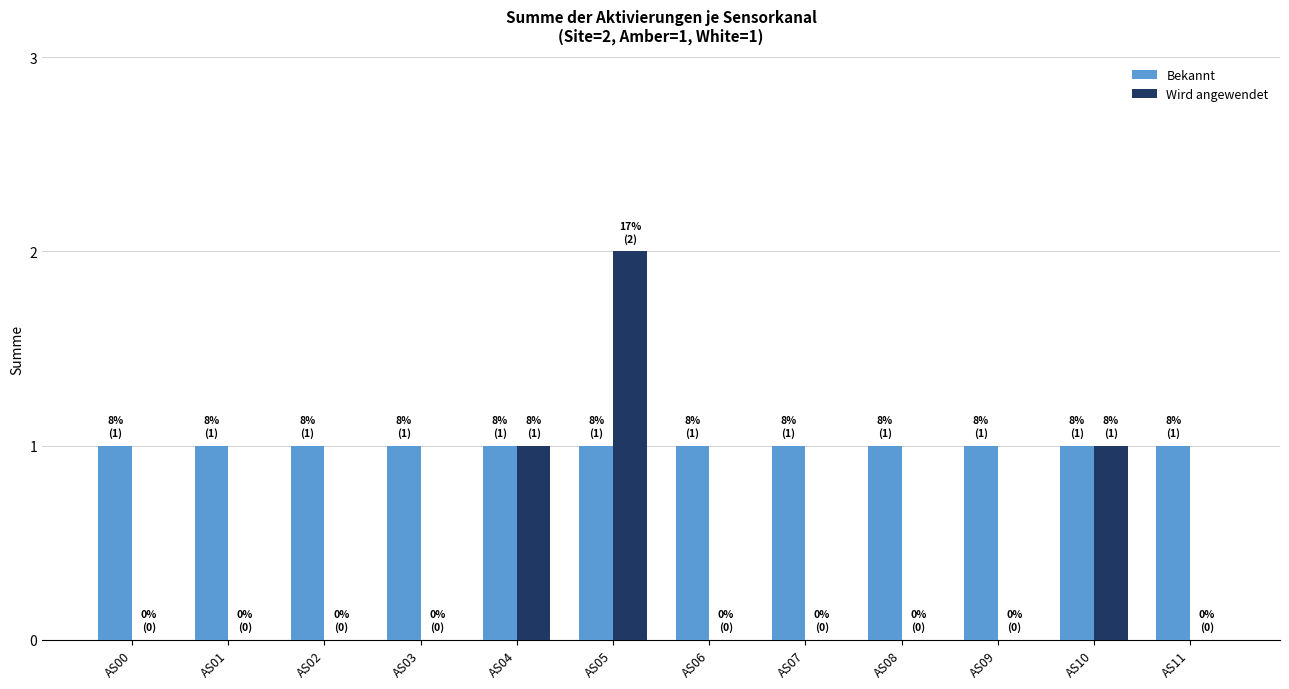

At which label does Wird angewendet reach its peak?

AS05